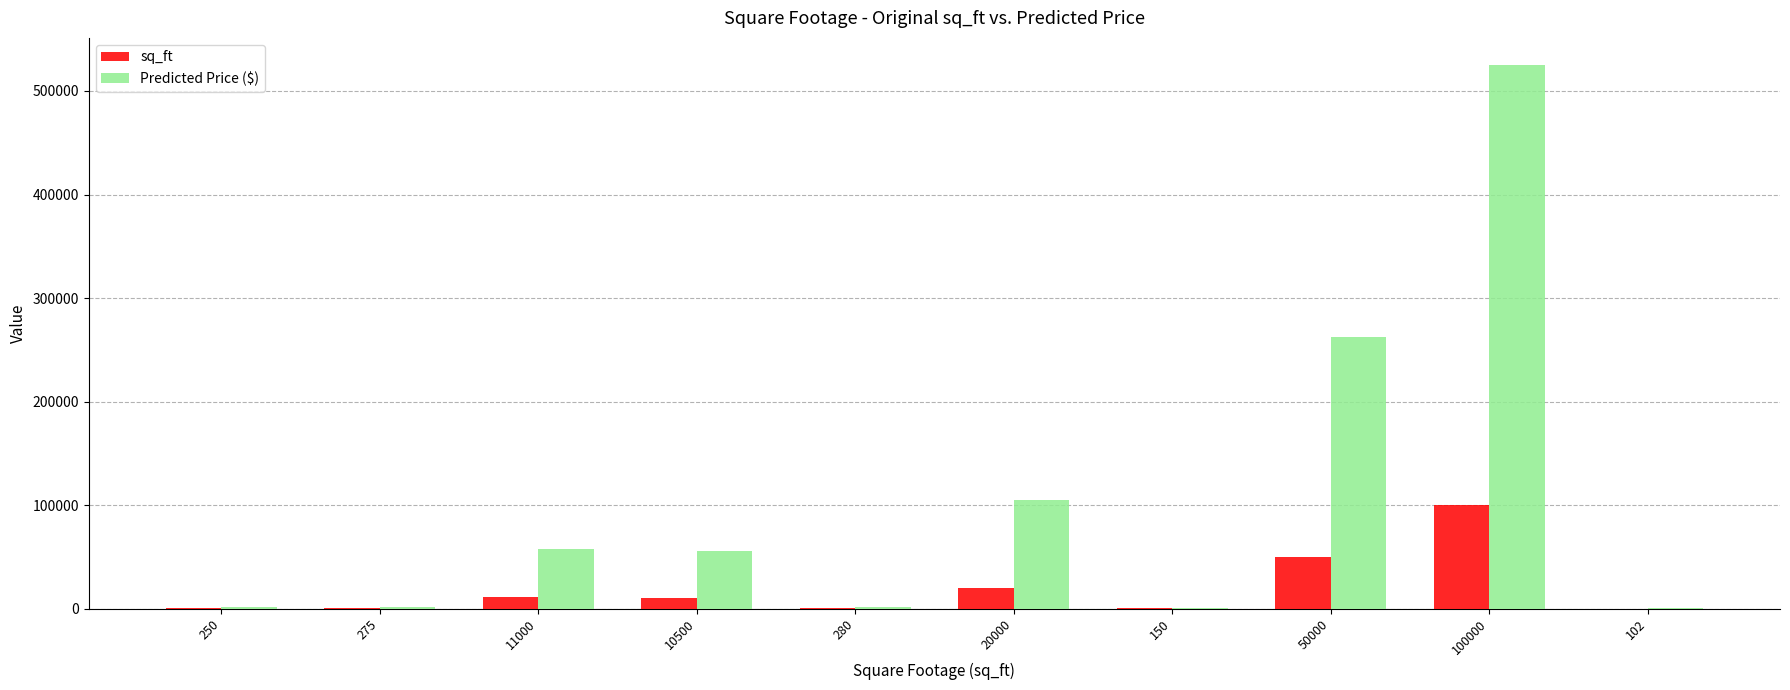

How many data points in Predicted Price ($) are above 55175?

5